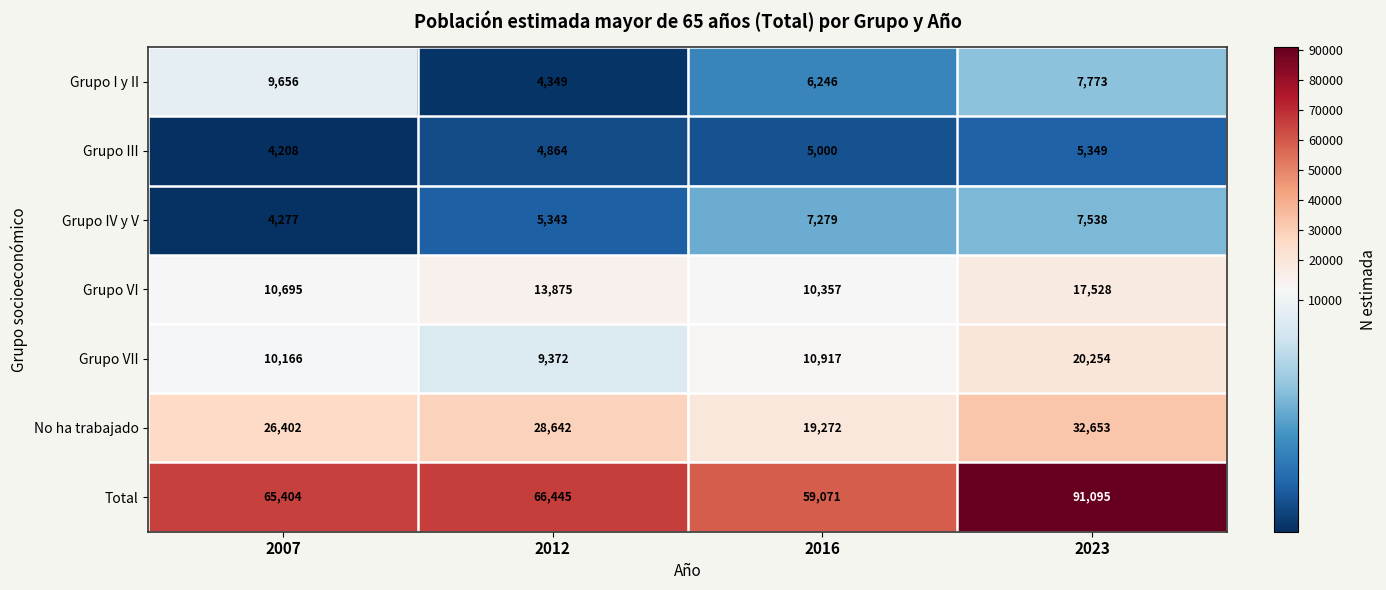

The Grupo VI series shows 5238 at 2012. True or false?

False